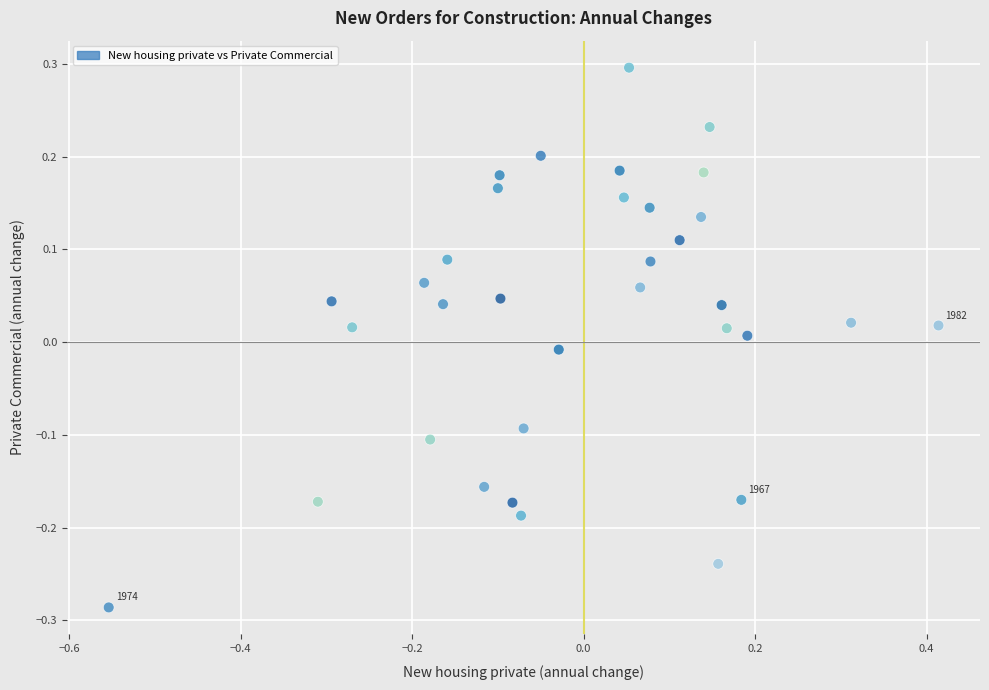

What is the range of Y values (max minus min)?

0.6